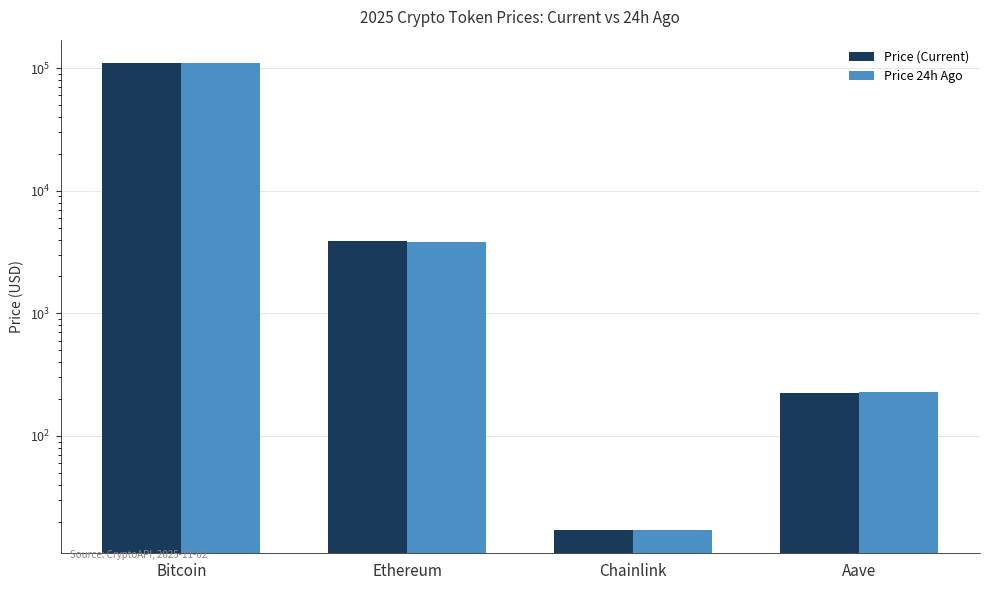

Is it true that price equals 2187.5 at Ethereum?

False